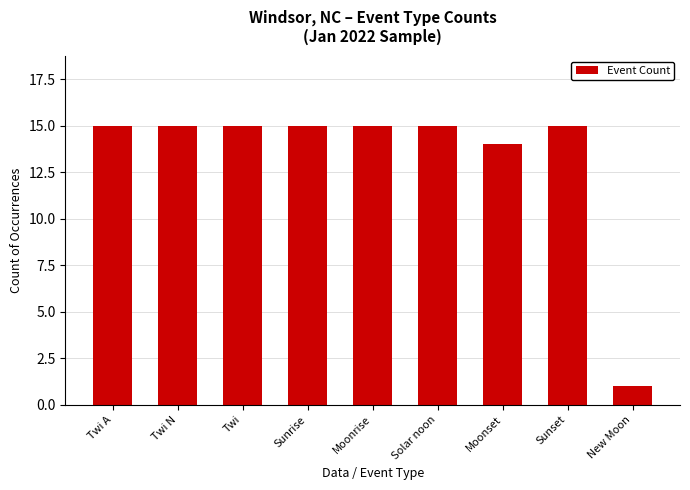

Is it true that the value at Moonset is 8?

False